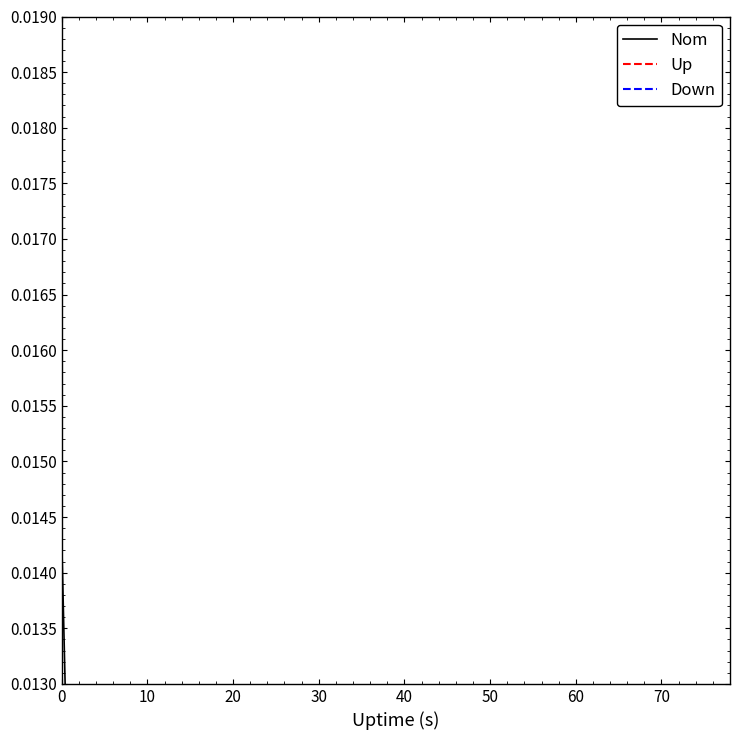

Does the chart have visible grid lines?

No